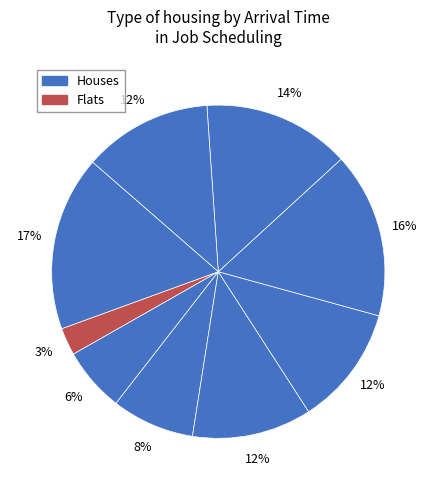

How many segments does this pie chart have?

9